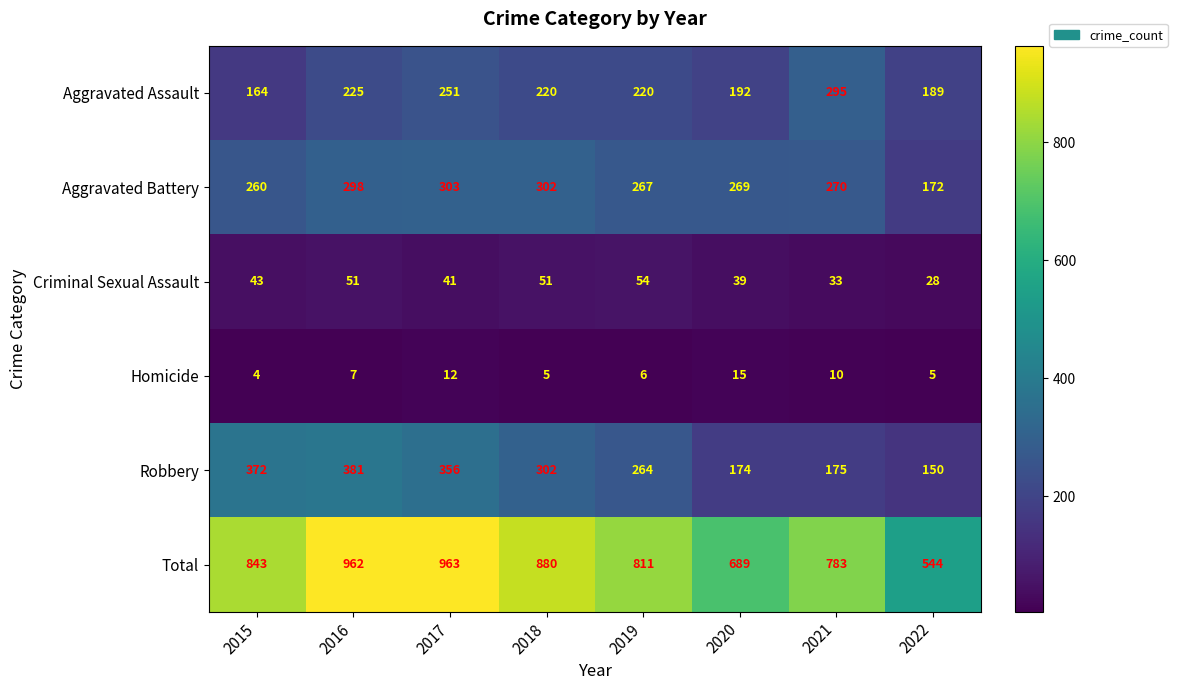

How many data points does each series have?

8